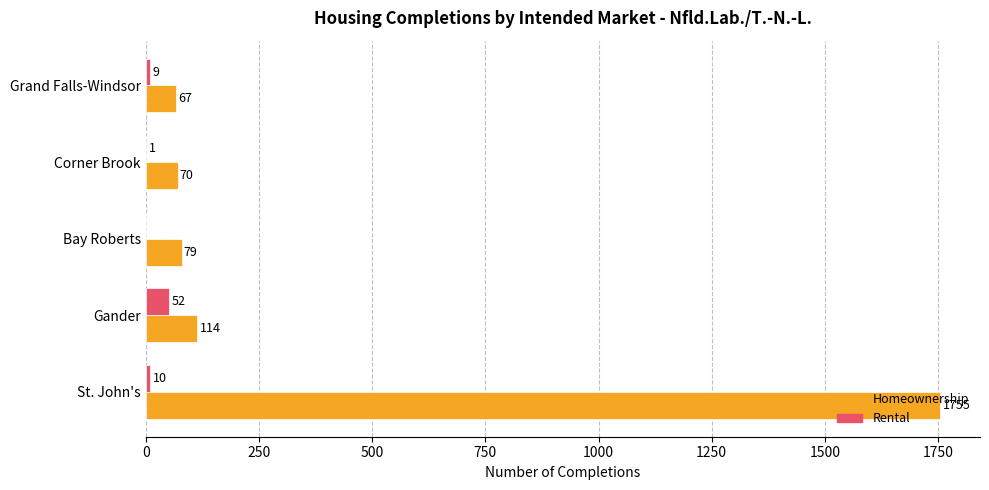

True or false: Homeownership has a value of 67 at Grand Falls-Windsor.

True